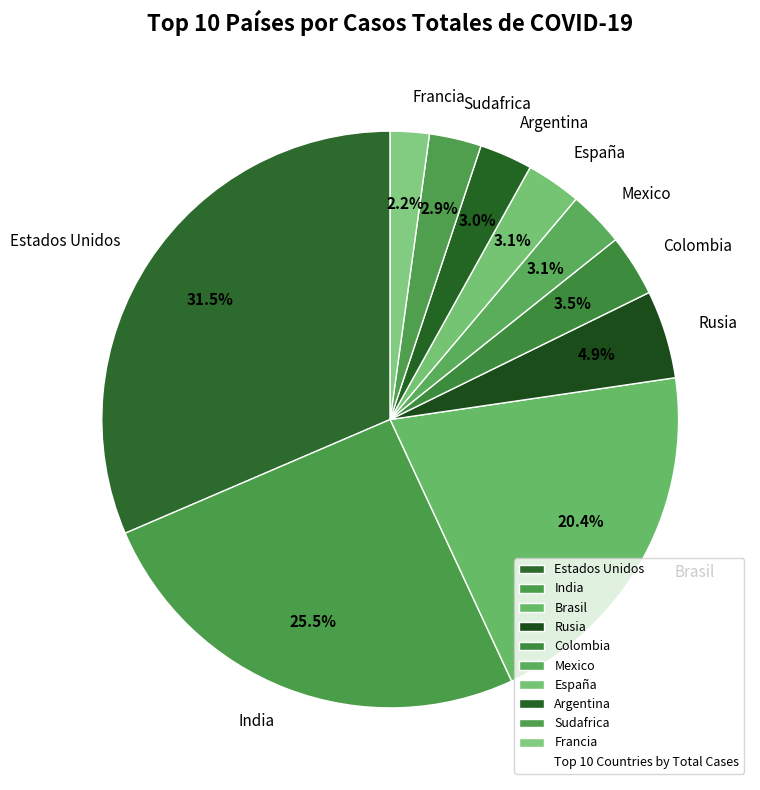

Is there any slice that represents more than half of the pie?

No